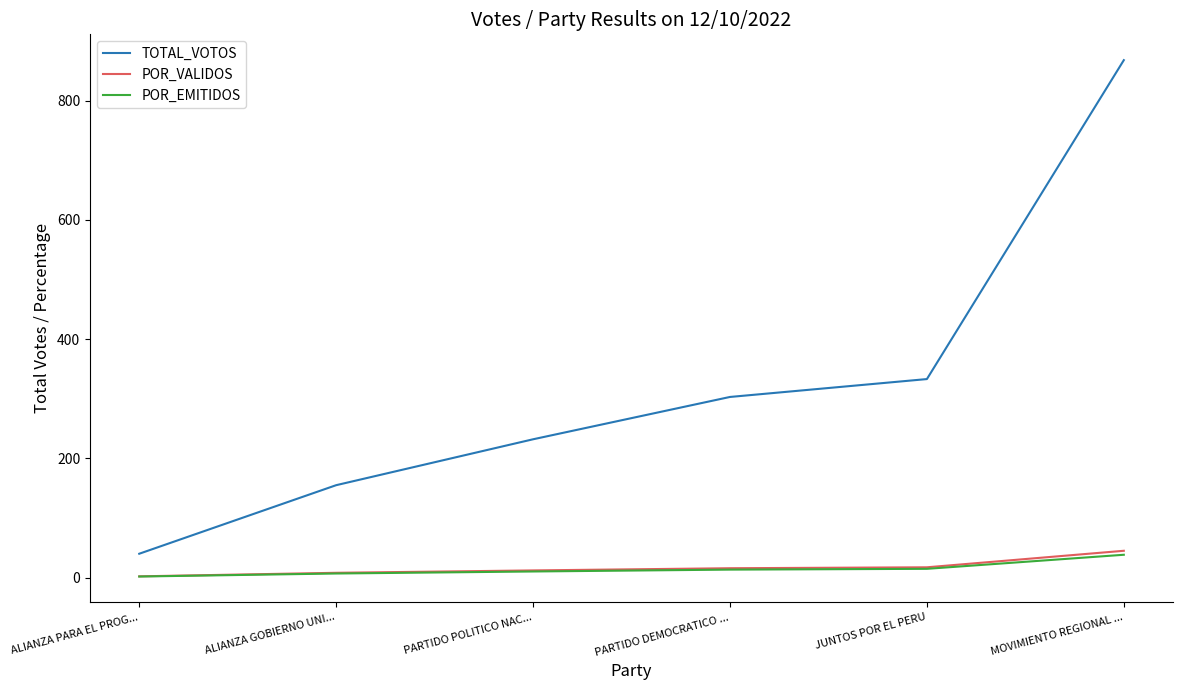

Does the chart have visible grid lines?

No